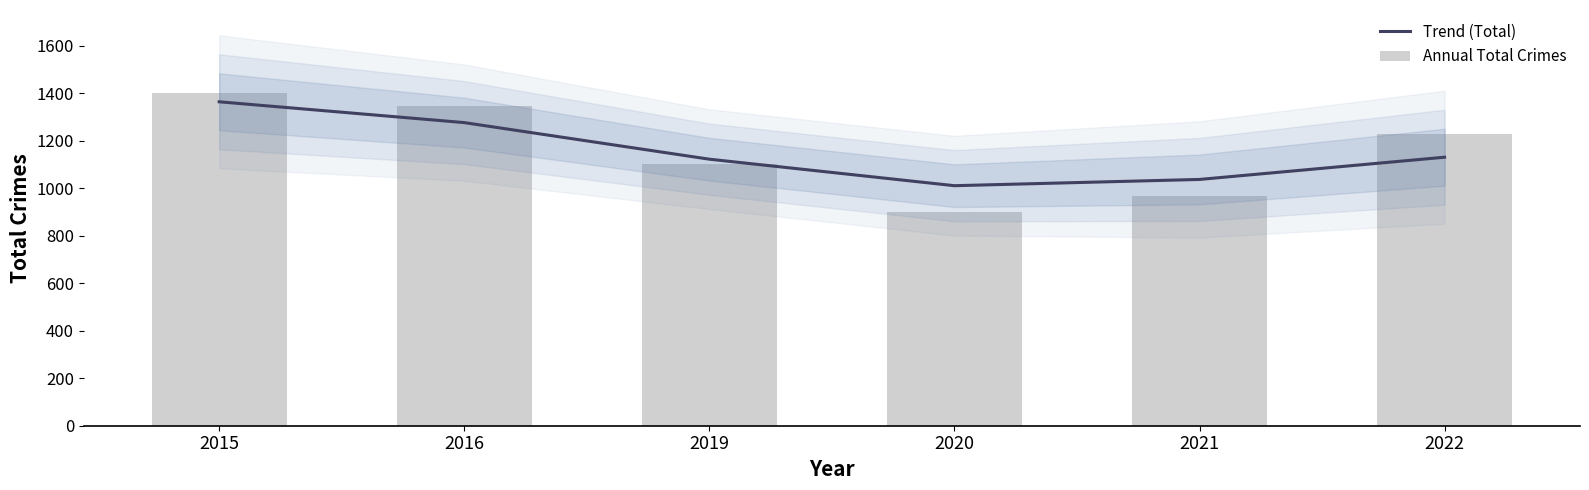

Reading left to right, transcribe all the data shown in this chart.

Trend (Total): 1364.6	1276.9	1122.8	1011.1	1037.5	1131.1
Annual Total Crimes: 1401.0	1345.0	1101.0	902.0	967.0	1228.0